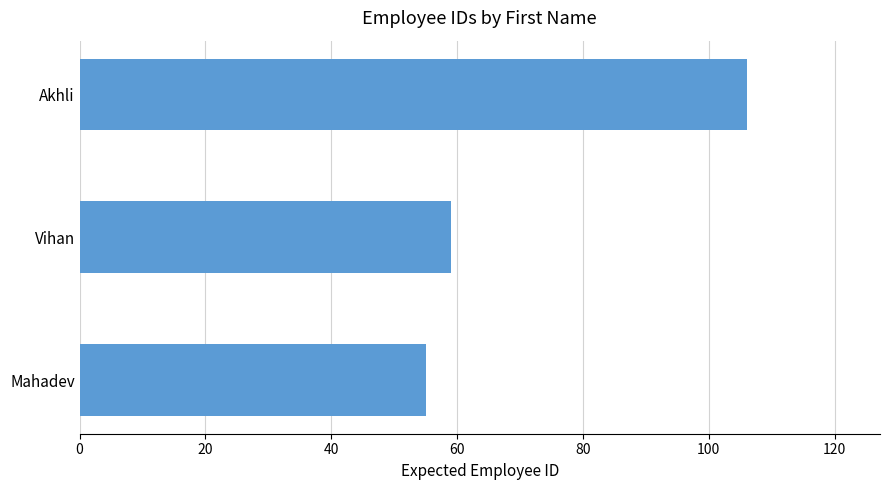

List the labels in order of value, largest first.

Akhli, Vihan, Mahadev